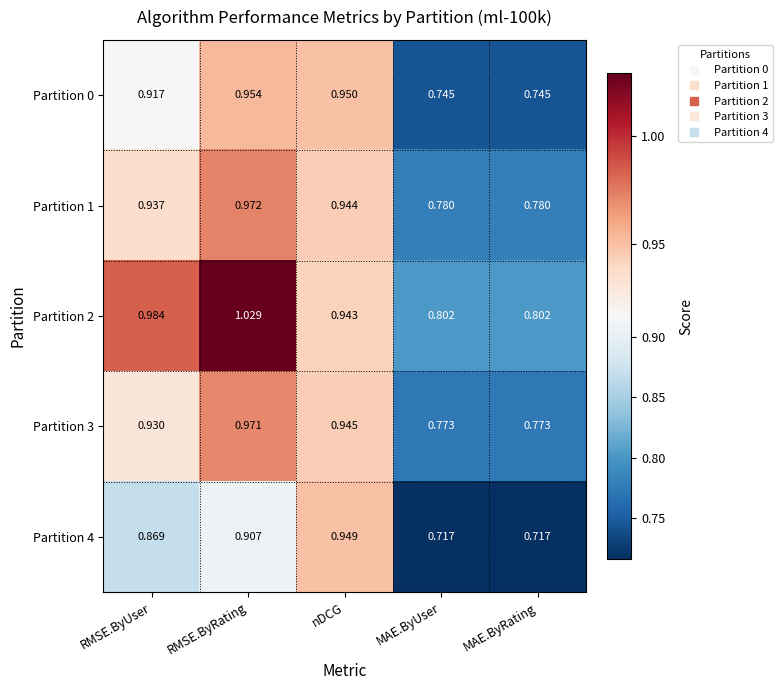

What is the difference between the highest and lowest values at MAE.ByUser?

0.1